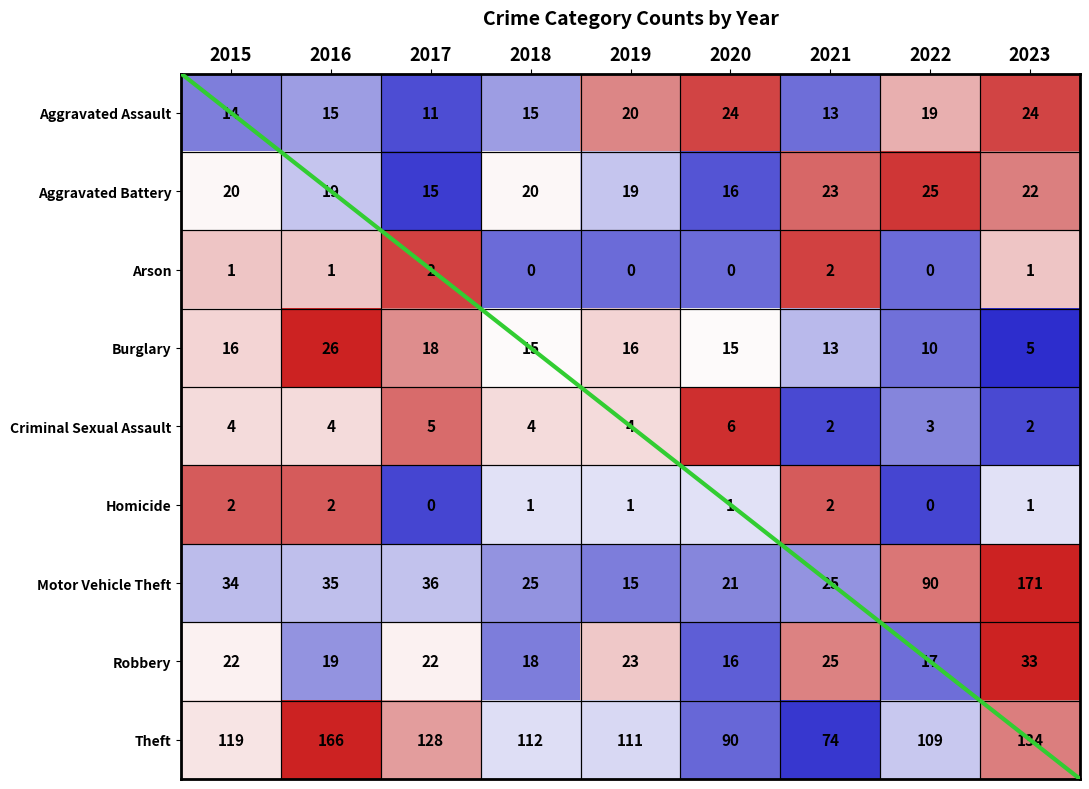

At which category does the chart reach its peak across all series?

2023